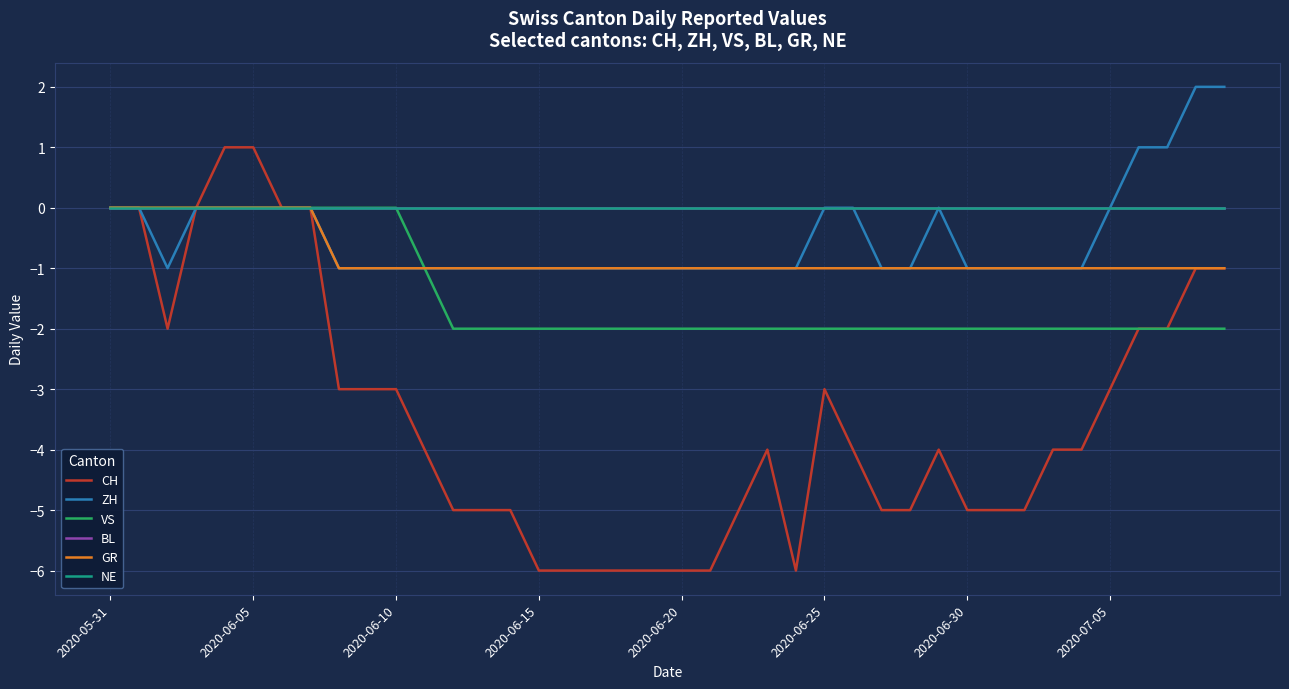

Where is ZH nearest to the value 0?

2020-05-31